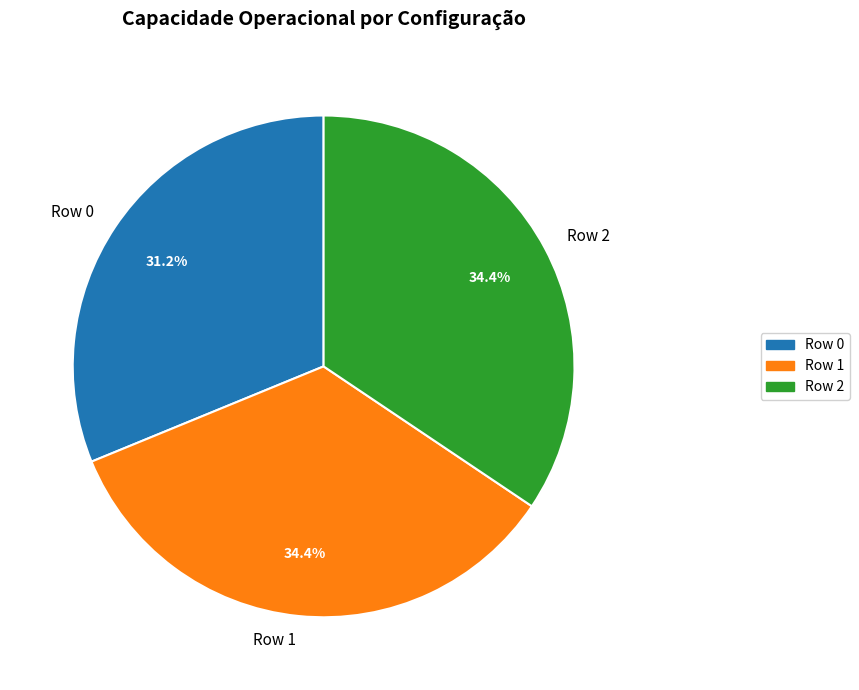

Approximately how many times larger is the value at Row 2 compared to Row 1?

1.0